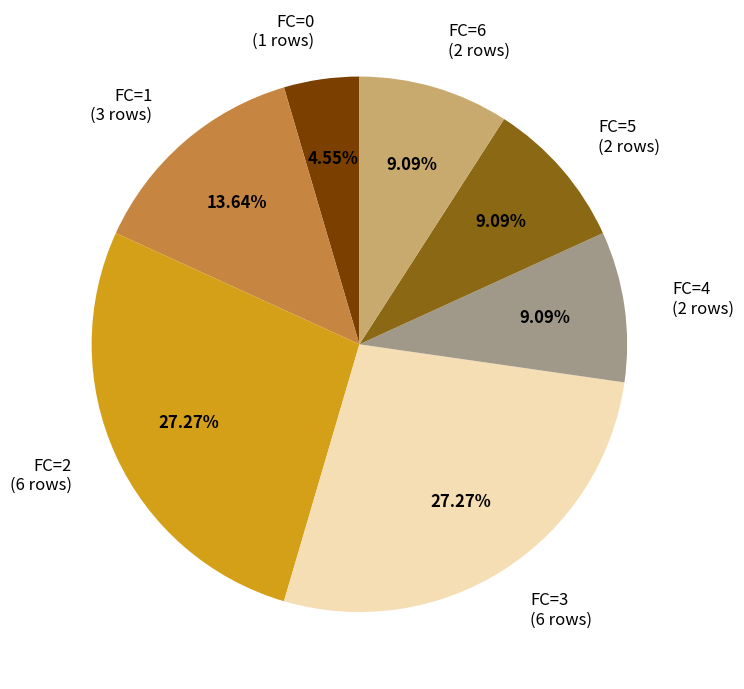

What is the ratio of the value at FC=3 (6 rows) to the value at FC=5 (2 rows)?

3.0